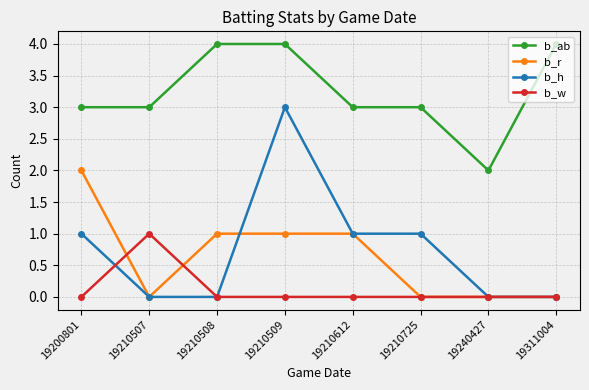

What is the highest value of the b_h series?

3